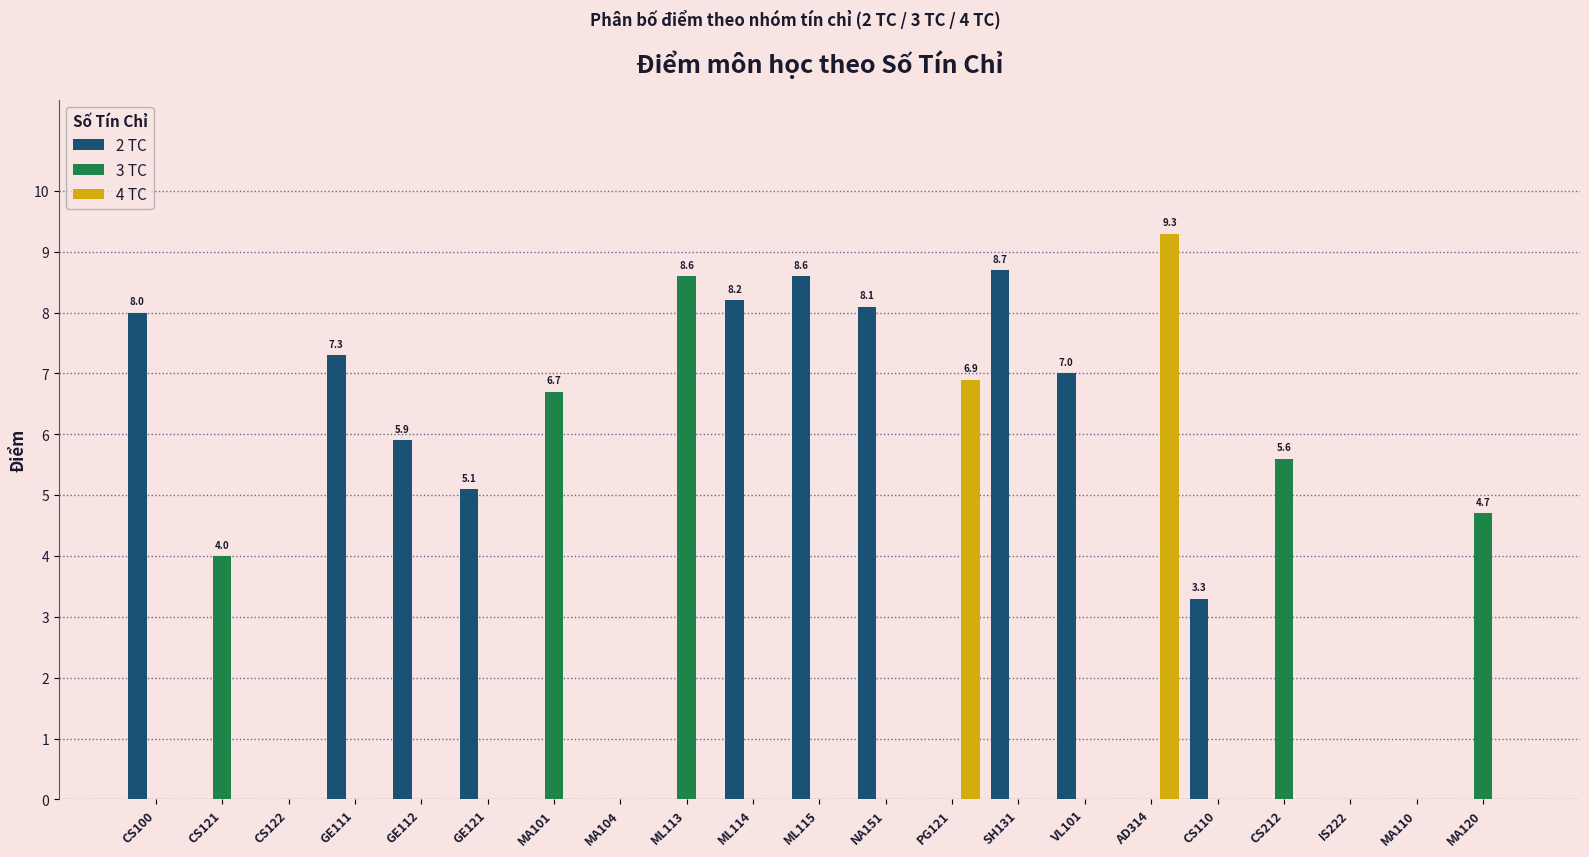

Between SH131 and AD314, which series saw the biggest shift?

4 TC